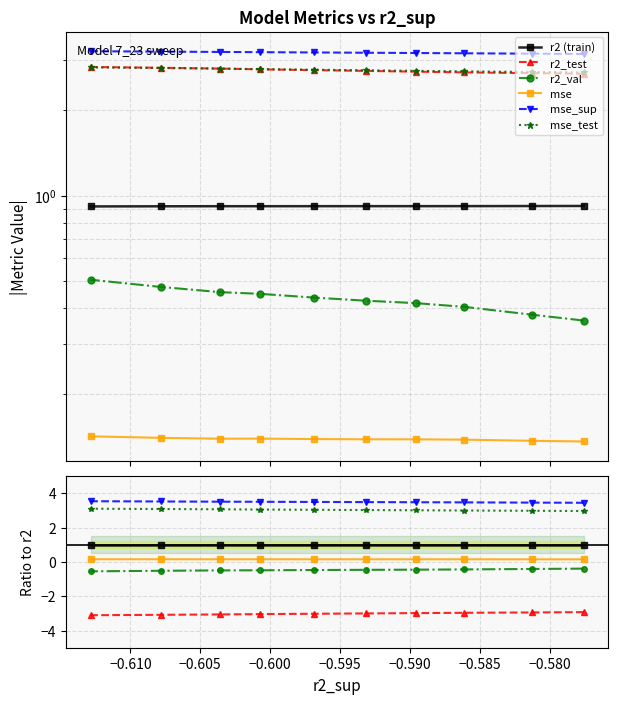

The value of r2_test at −0.595 is -3.0. True or false?

True